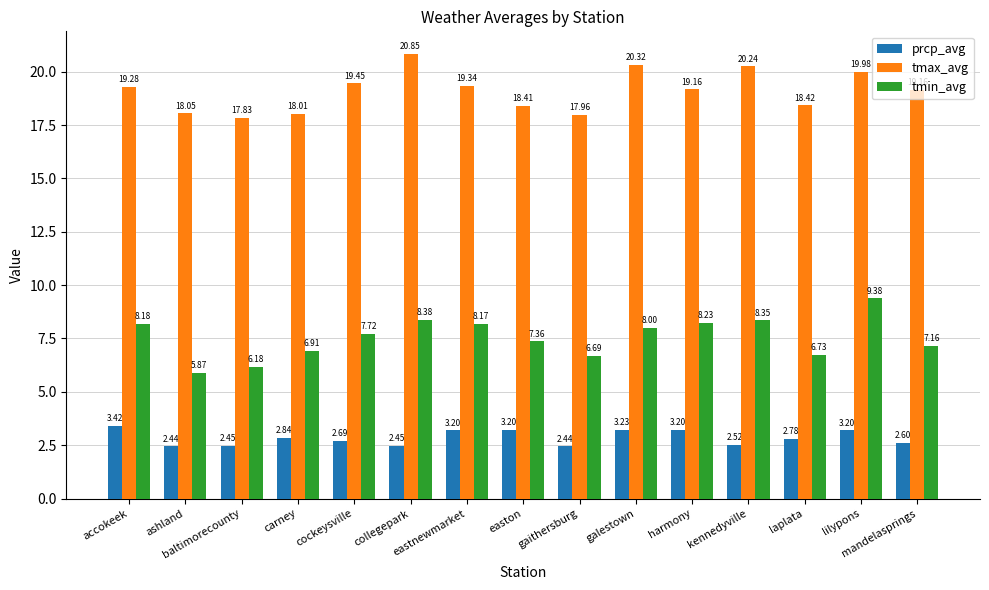

Which series has the largest total across all categories?

tmax_avg